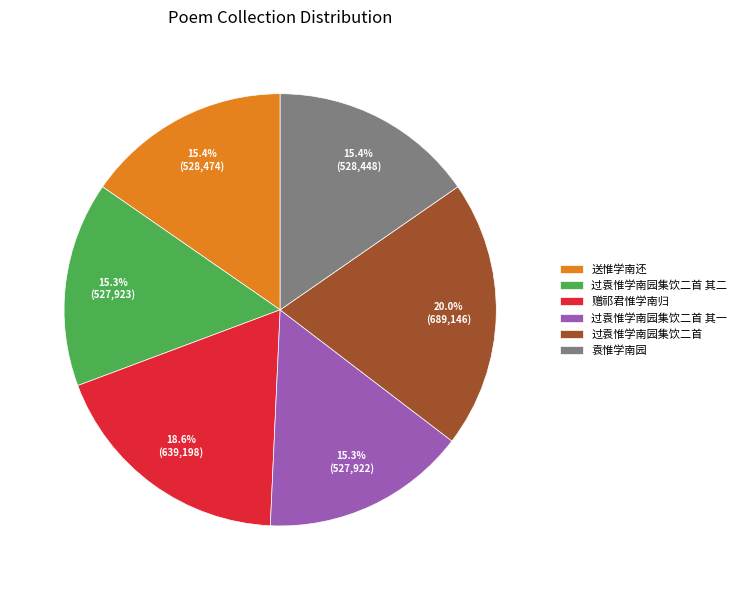

To the nearest percent, what percentage of the pie is 袁惟学南园?

15%